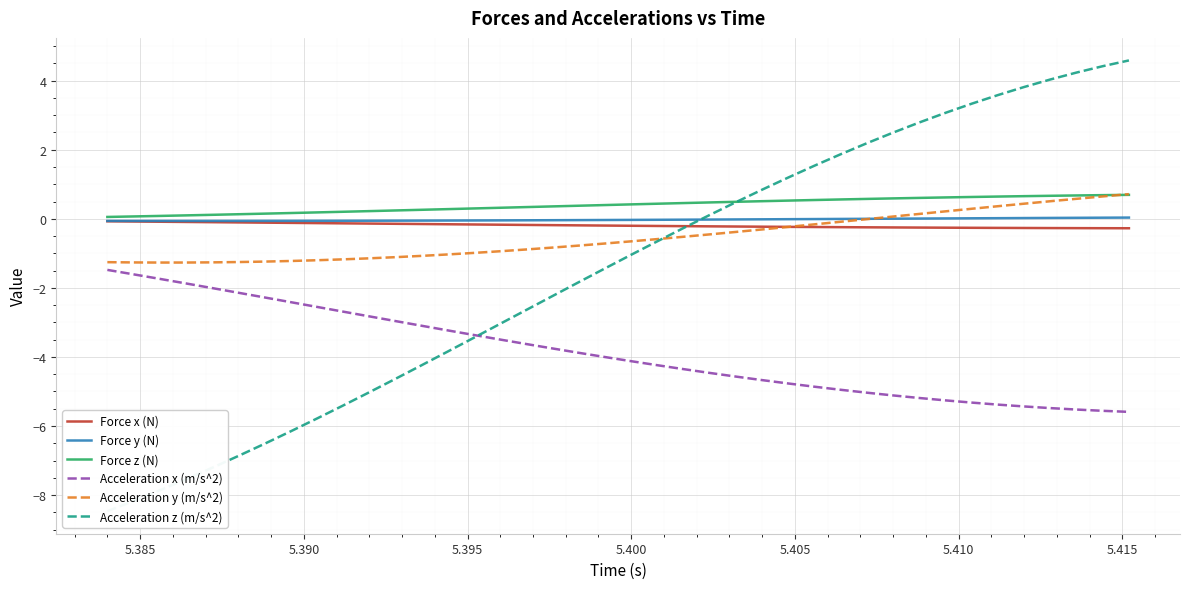

What is the minimum value for Acceleration x (m/s^2)?

-5.6